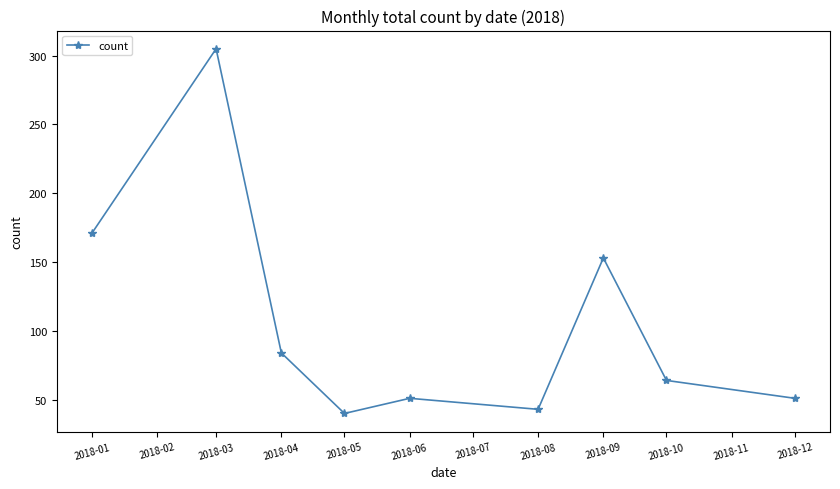

How many interior local valleys (lower than both neighbors) does the data have?

2